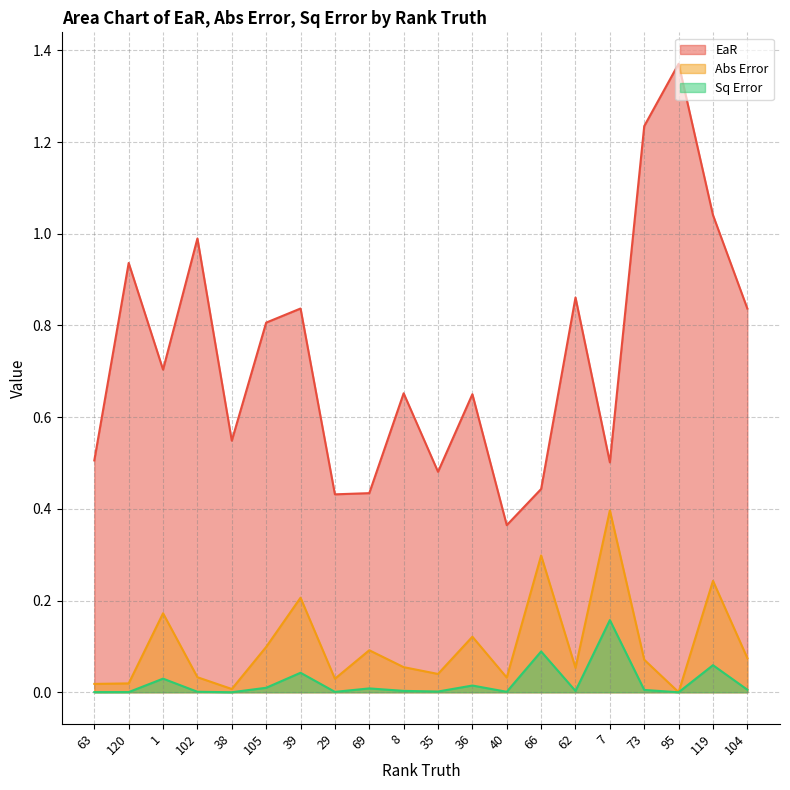

True or false: Sq Error and EaR intersect in this chart.

False